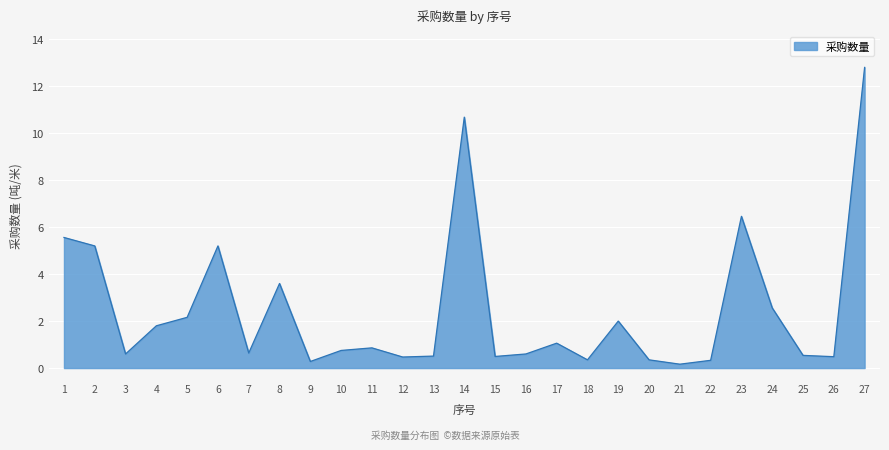

True or false: there are more than 1 points higher than both neighbors.

True